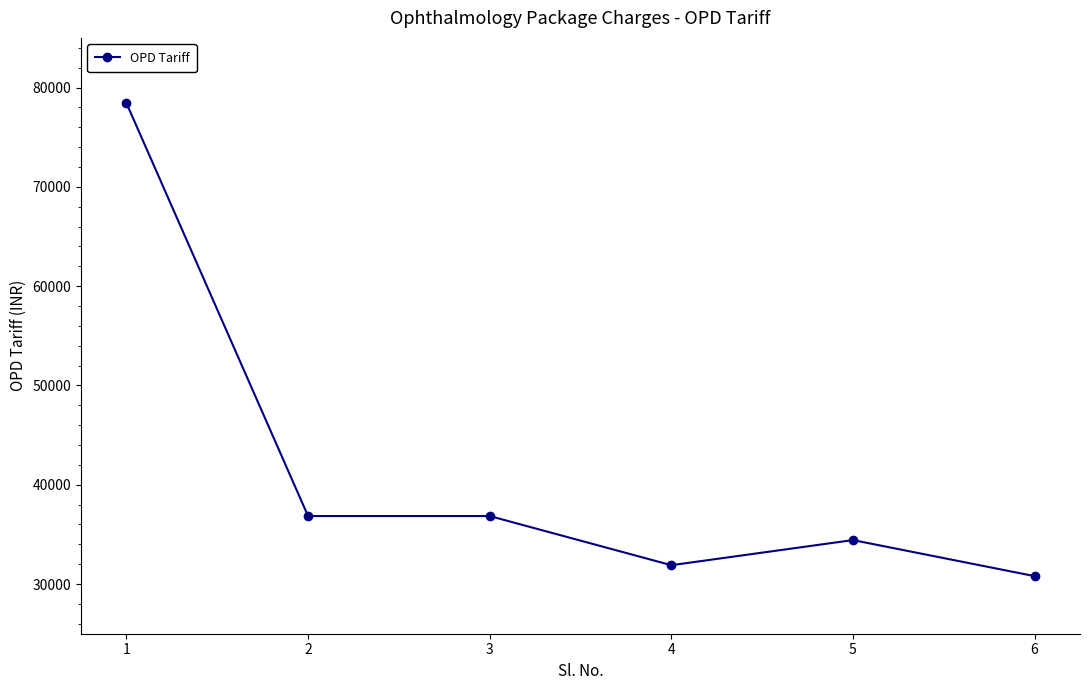

The value at 1 is 78430. True or false?

True